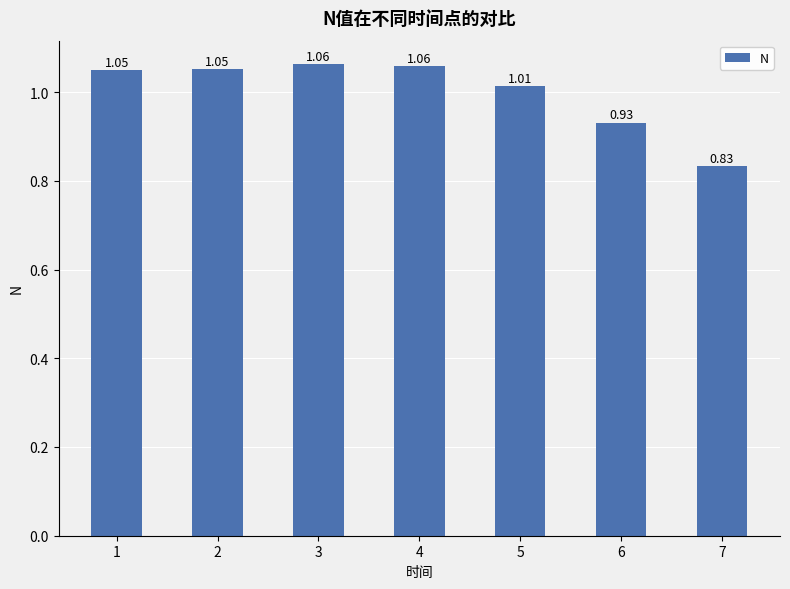

What is the sum of the values at 5 and 6?

1.9